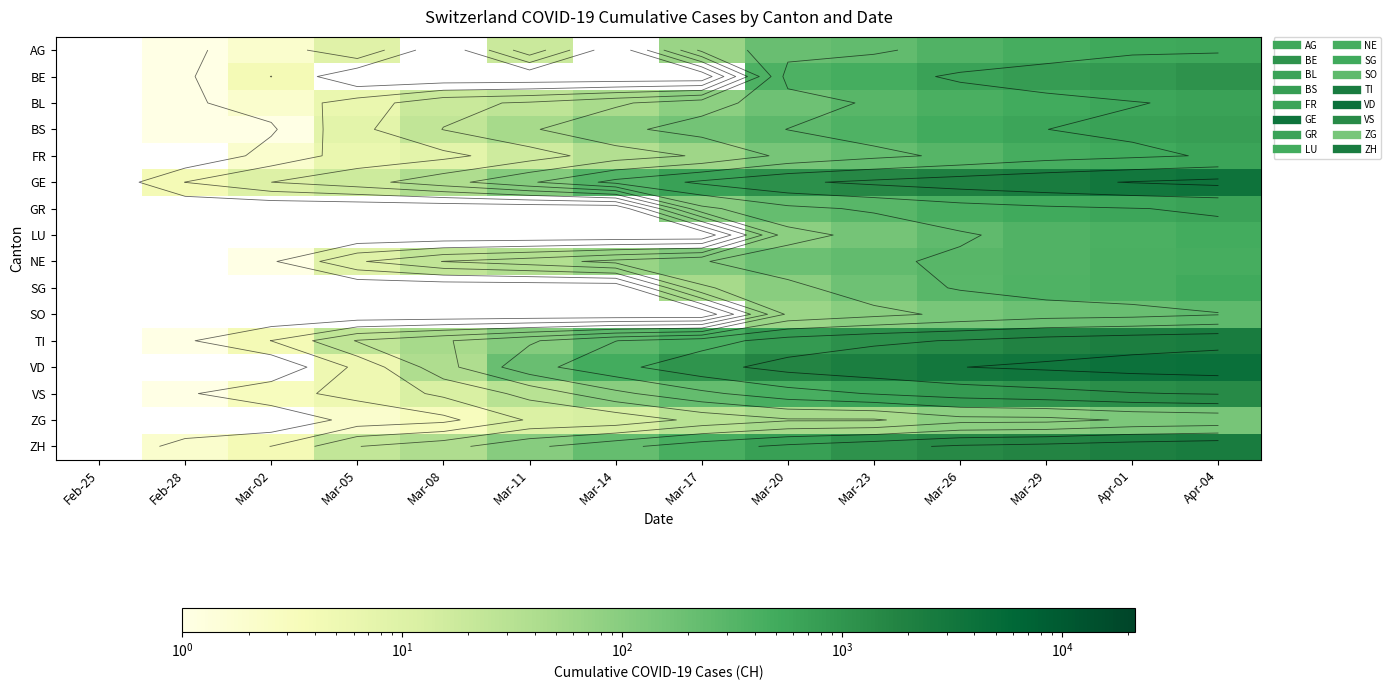

List the labels in order of LU value, largest first.

Apr-04, Apr-01, Mar-29, Mar-26, Mar-23, Mar-20, Feb-25, Feb-28, Mar-02, Mar-05, Mar-08, Mar-11, Mar-14, Mar-17